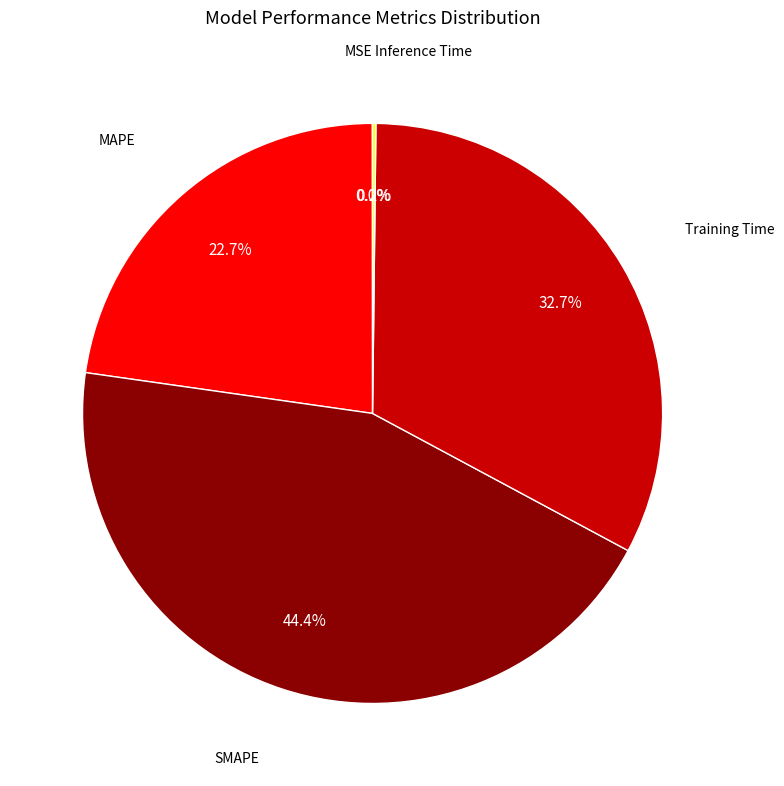

Which slice is the largest?

SMAPE